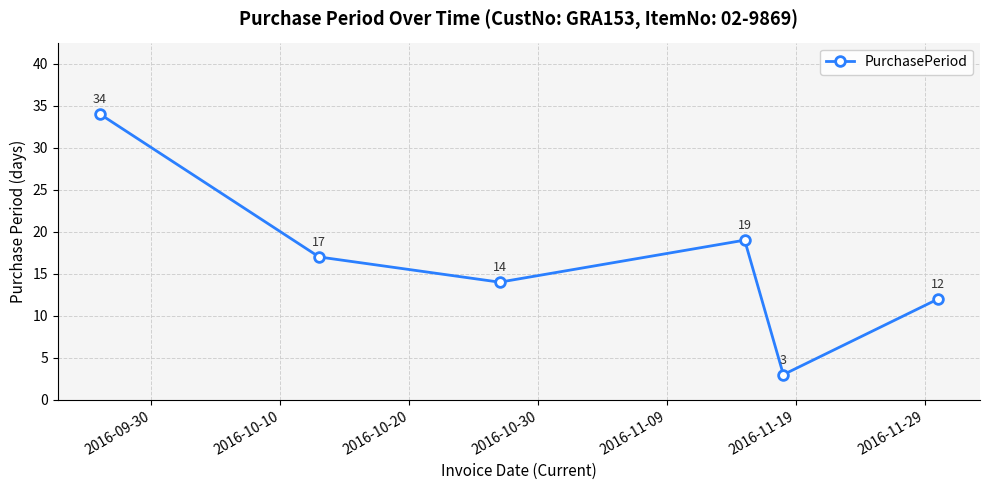

What is the minimum value shown in the chart?

3